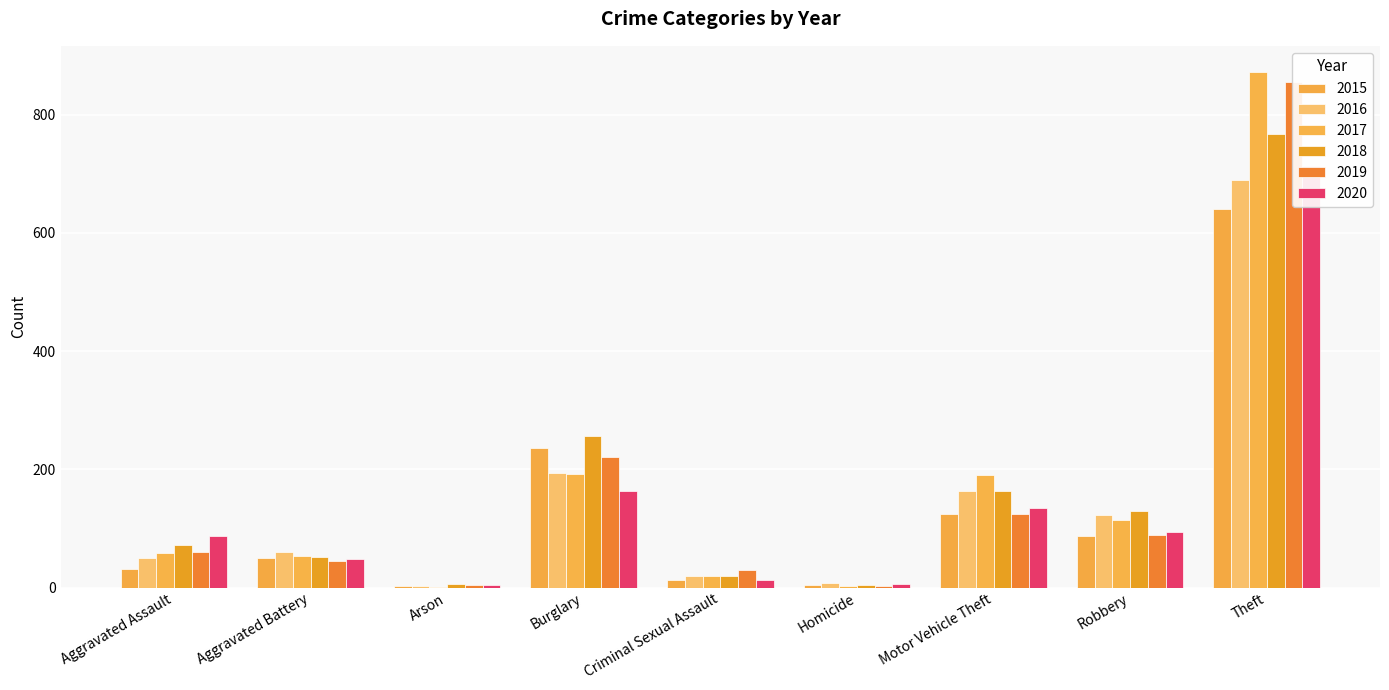

At which label does 2020 reach its peak?

Theft